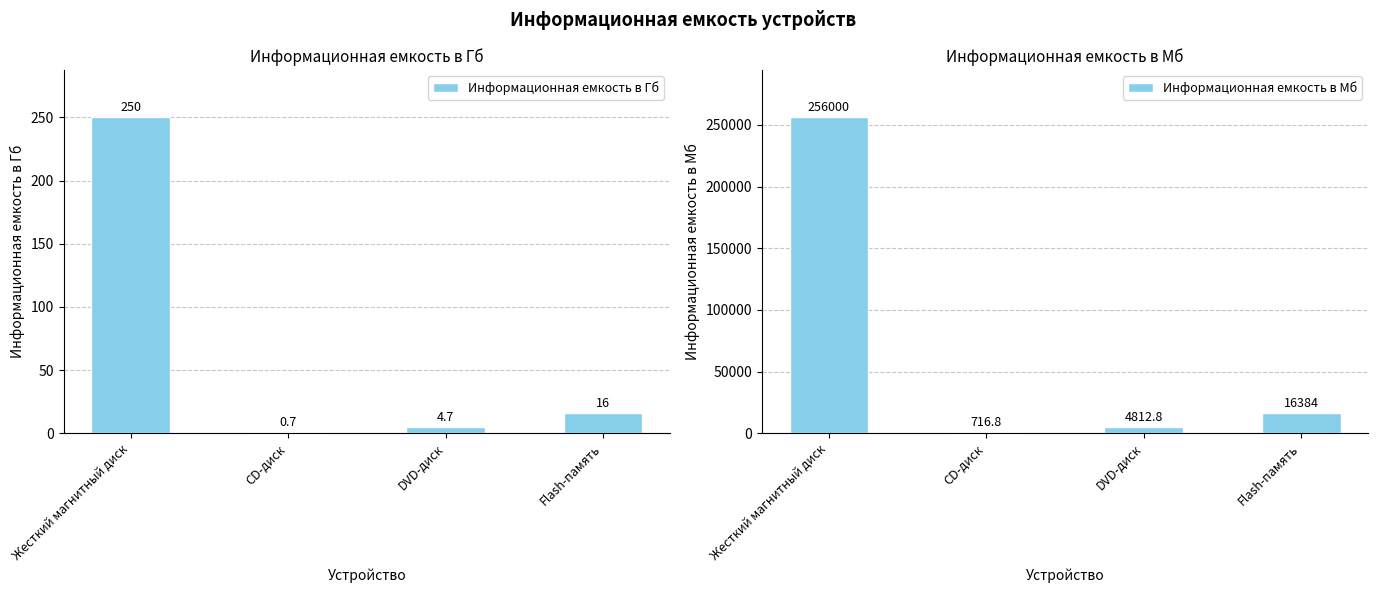

Does the chart contain stacked bars?

No